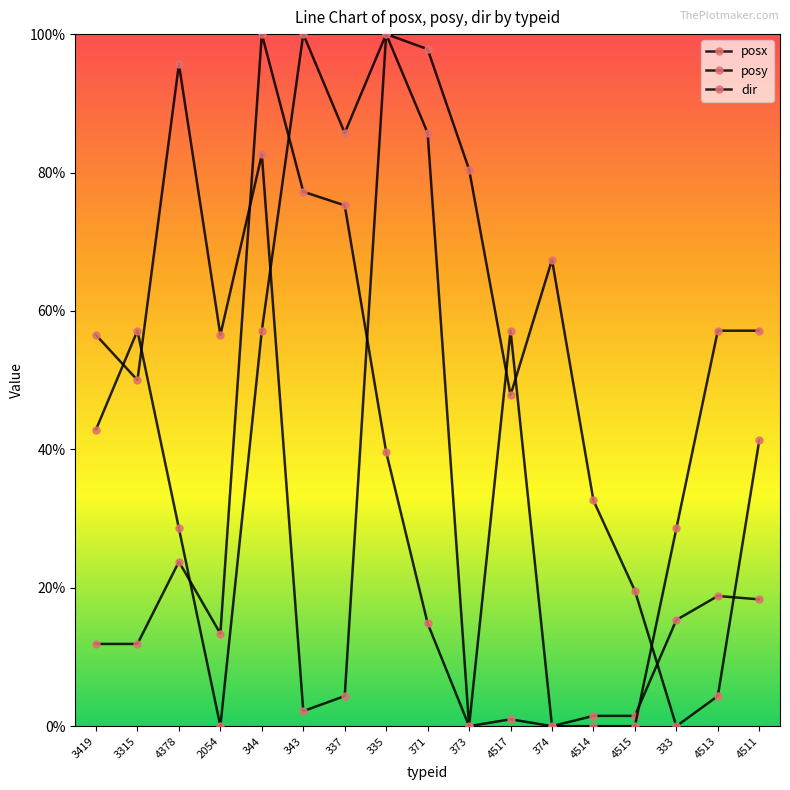

Does the chart display data point markers on the line(s)?

Yes